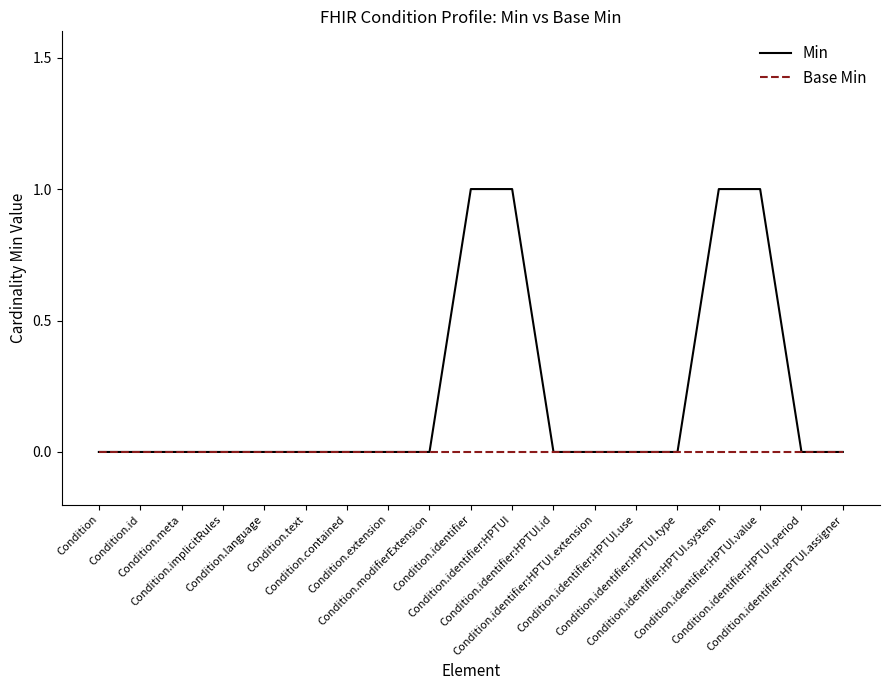

Reading left to right, list all the values displayed in this chart.

Min: 0	0	0	0	0	0	0	0	0	1	1	0	0	0	0	1	1	0	0
Base Min: 0	0	0	0	0	0	0	0	0	0	0	0	0	0	0	0	0	0	0